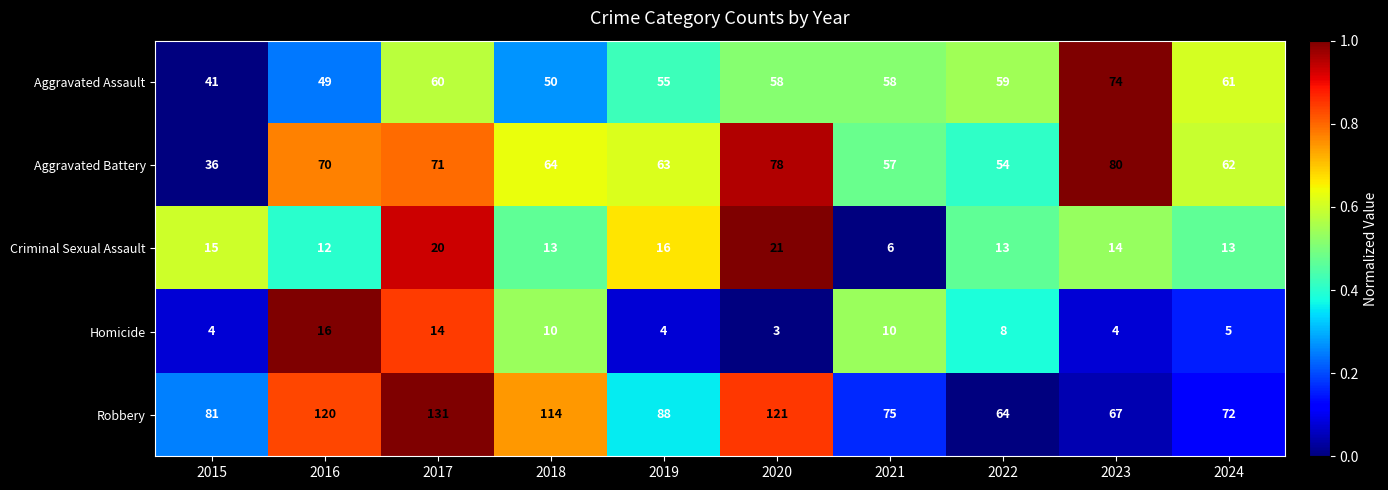

Between 2015 and 2021, which series saw the biggest shift?

Aggravated Battery